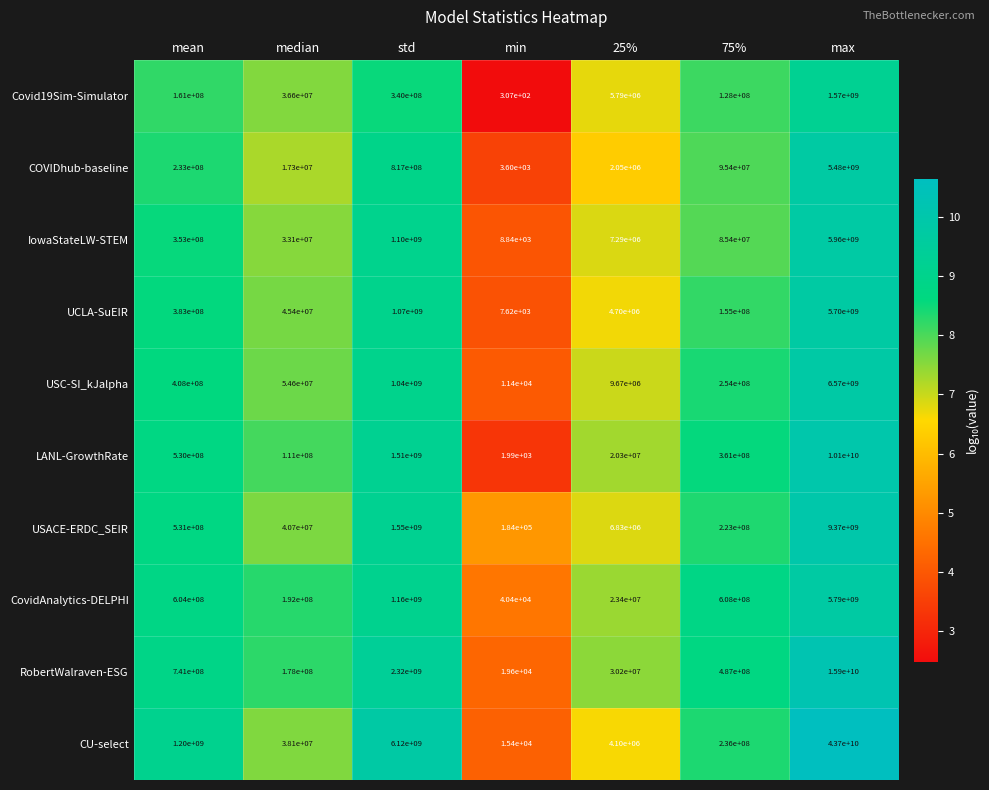

What is the sum of the RobertWalraven-ESG values at mean and 25%?

771200000